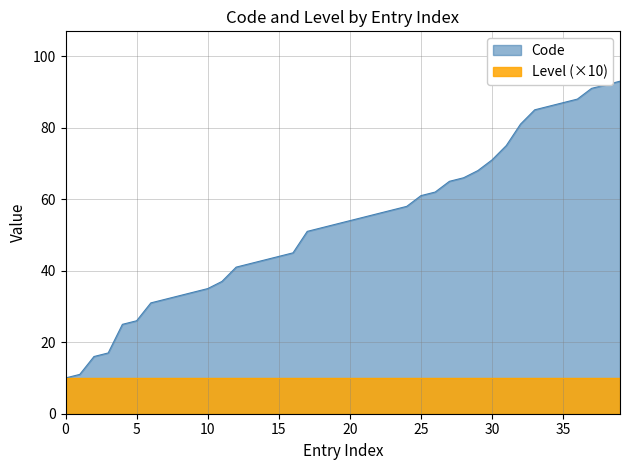

The value at 52 is 52. True or false?

True